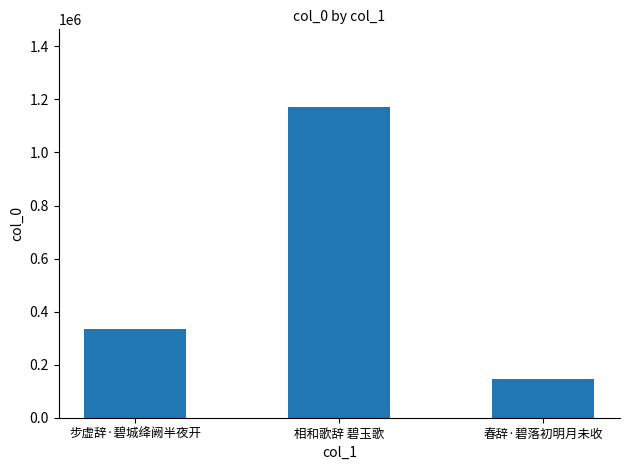

List the labels in order of value, largest first.

相和歌辞 碧玉歌, 步虚辞·碧城绛阙半夜开, 春辞·碧落初明月未收